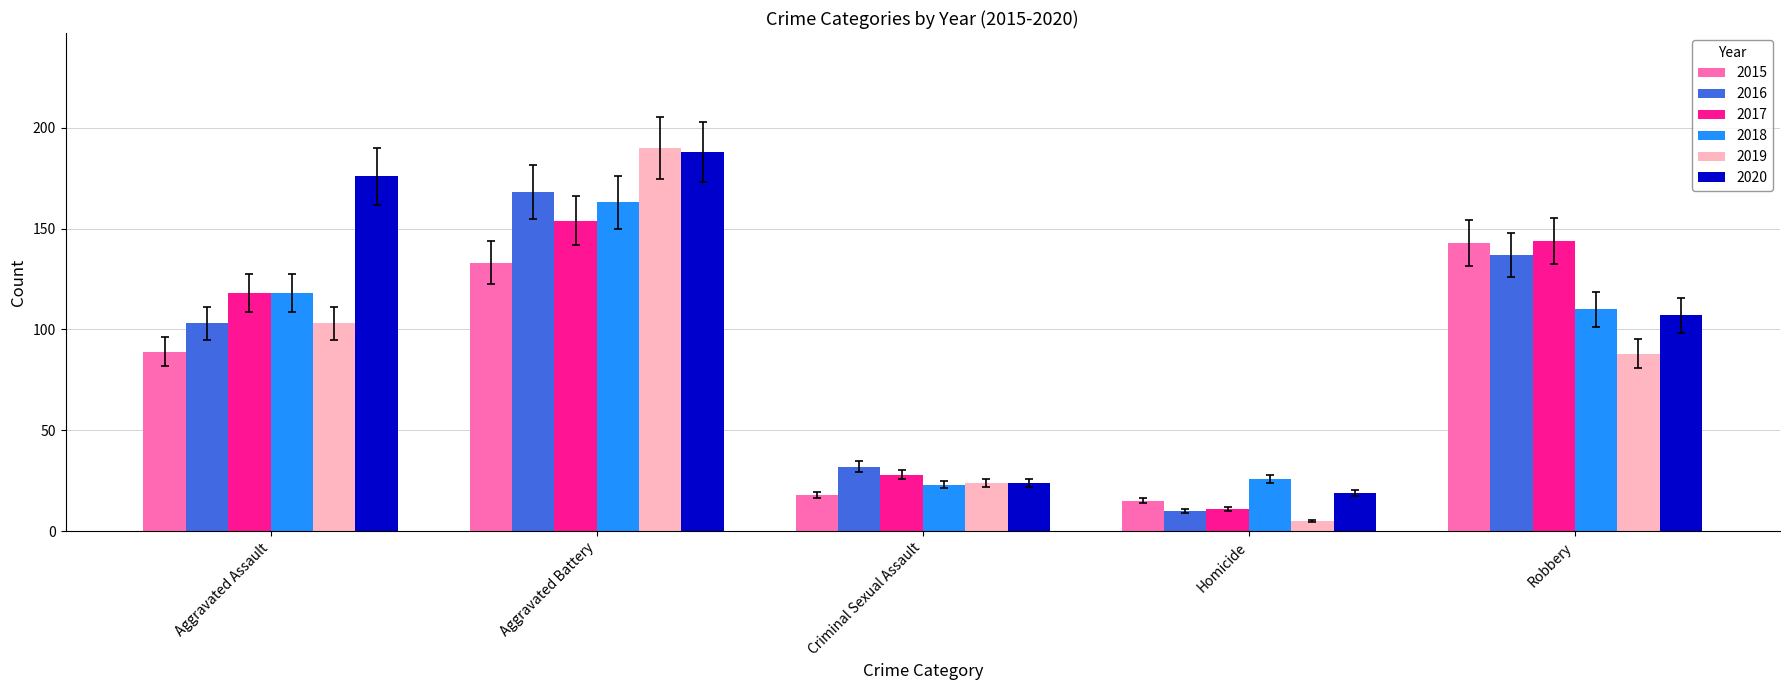

Reading left to right, transcribe all the data shown in this chart.

2015: 89	133	18	15	143
2016: 103	168	32	10	137
2017: 118	154	28	11	144
2018: 118	163	23	26	110
2019: 103	190	24	5	88
2020: 176	188	24	19	107